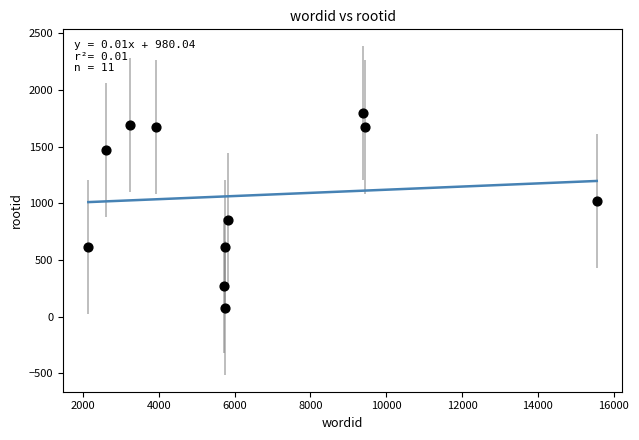

What is the range of Y values (max minus min)?

1723